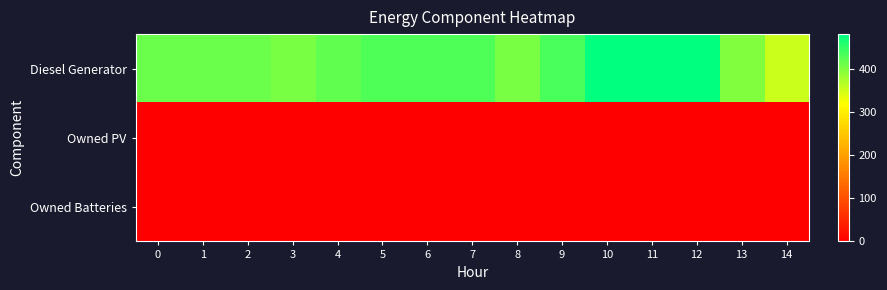

Which has a higher value, 9 or 7?

9